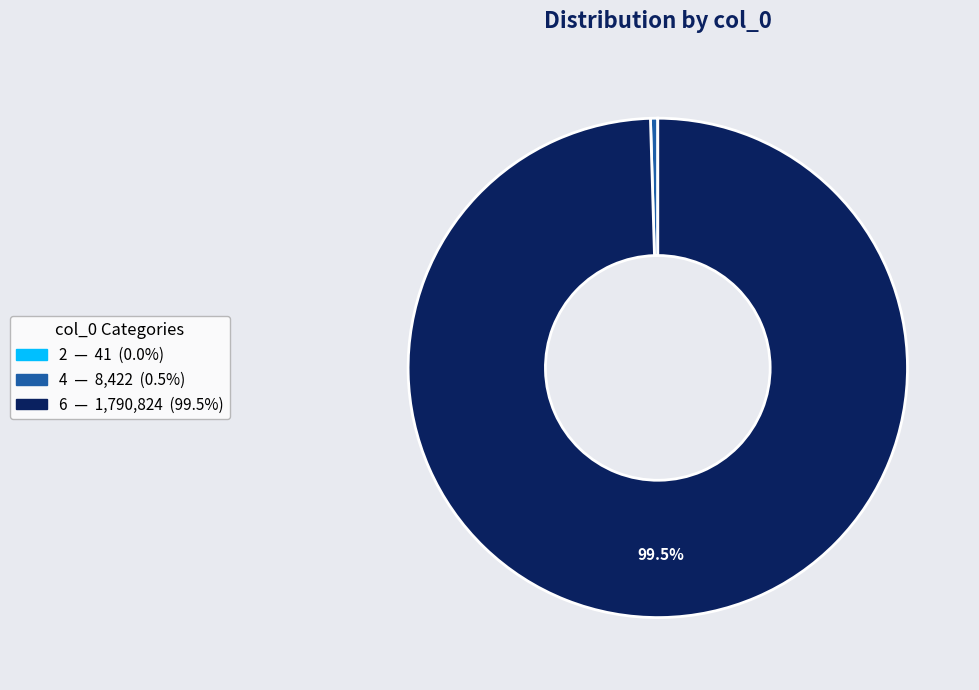

To the nearest percent, what is the difference between the largest and smallest slice percentages?

100%